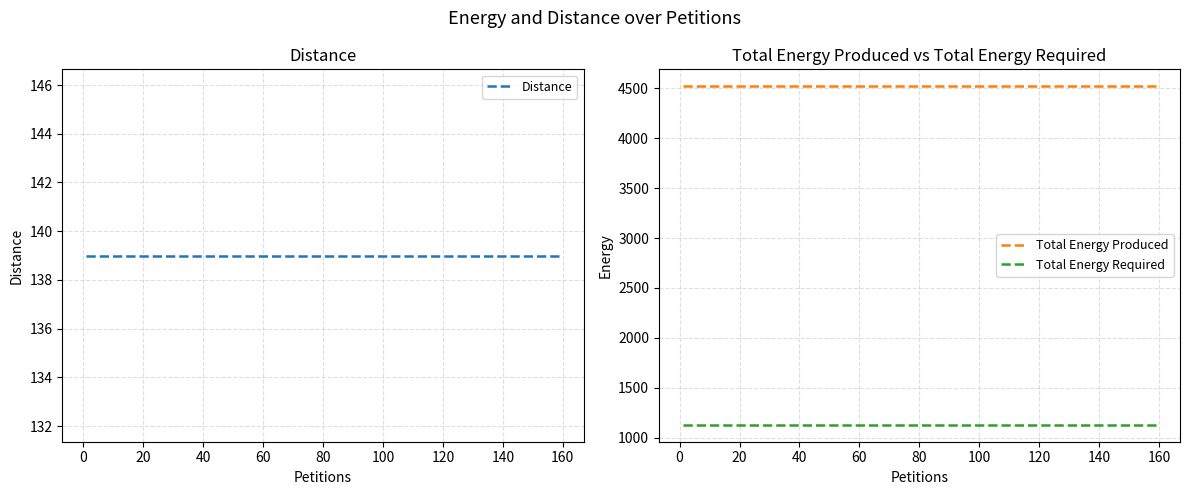

At which label is the value closest to 2329?

Total Energy Required